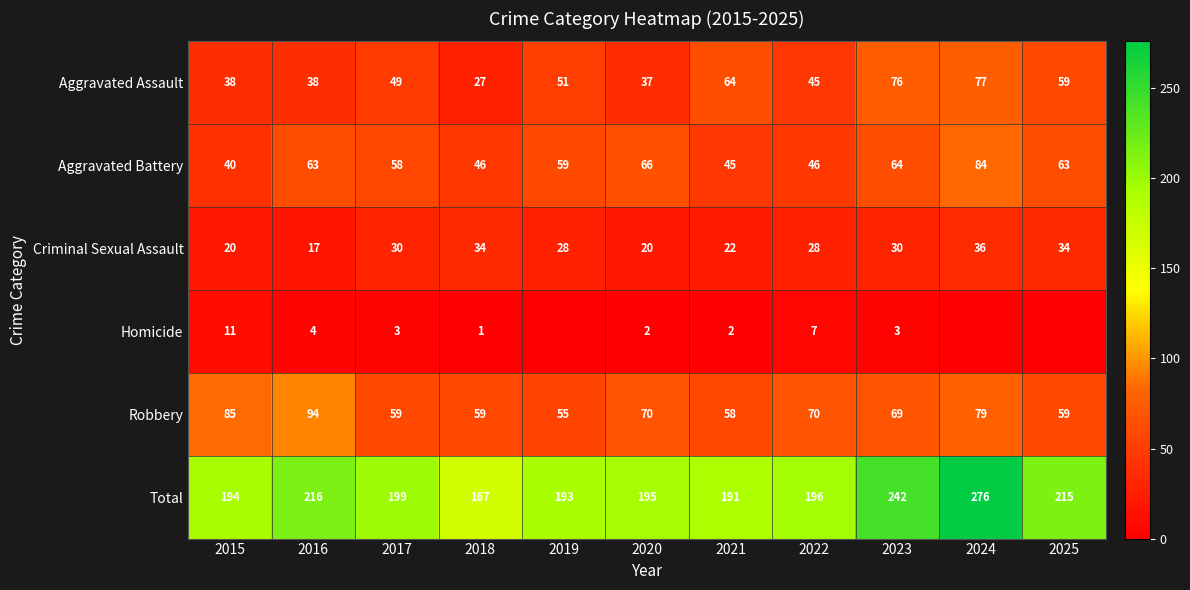

What is the sum of all Aggravated Assault values?

561